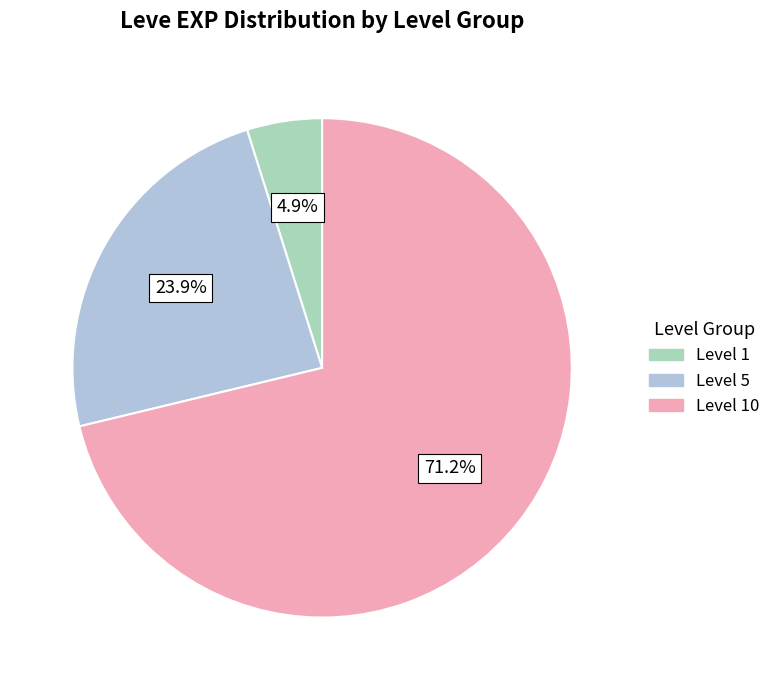

How many slices are in this pie chart?

3